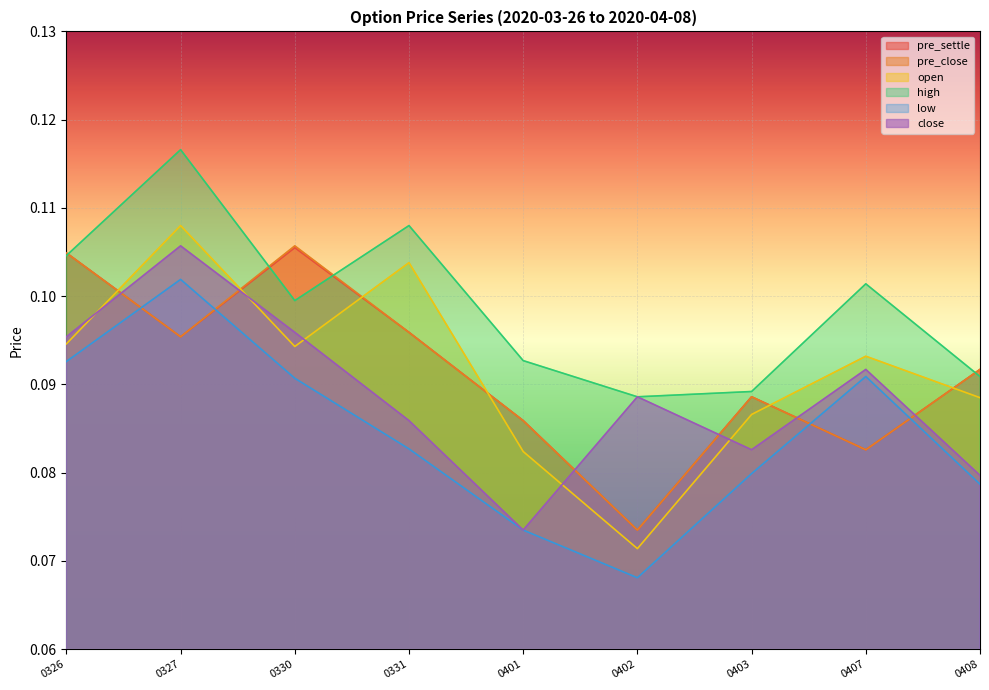

True or false: pre_close and pre_settle intersect in this chart.

False